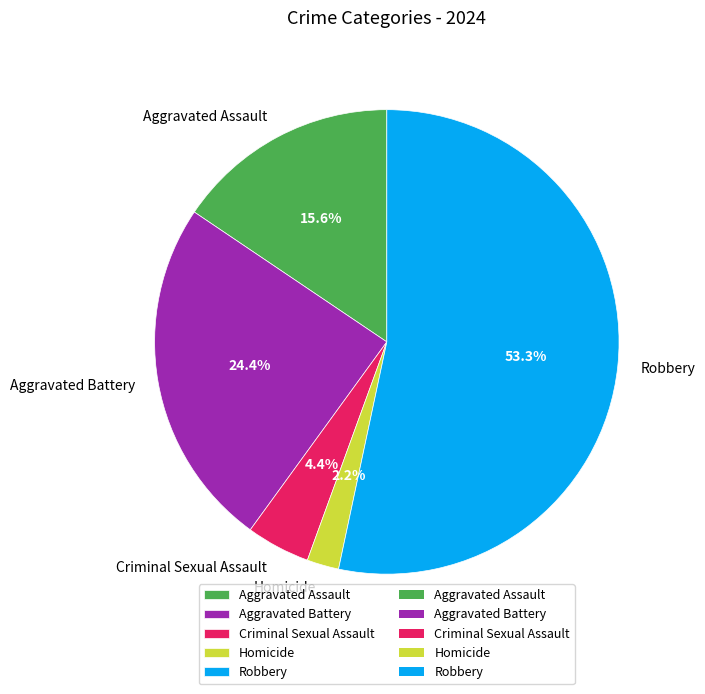

How many segments does this pie chart have?

5